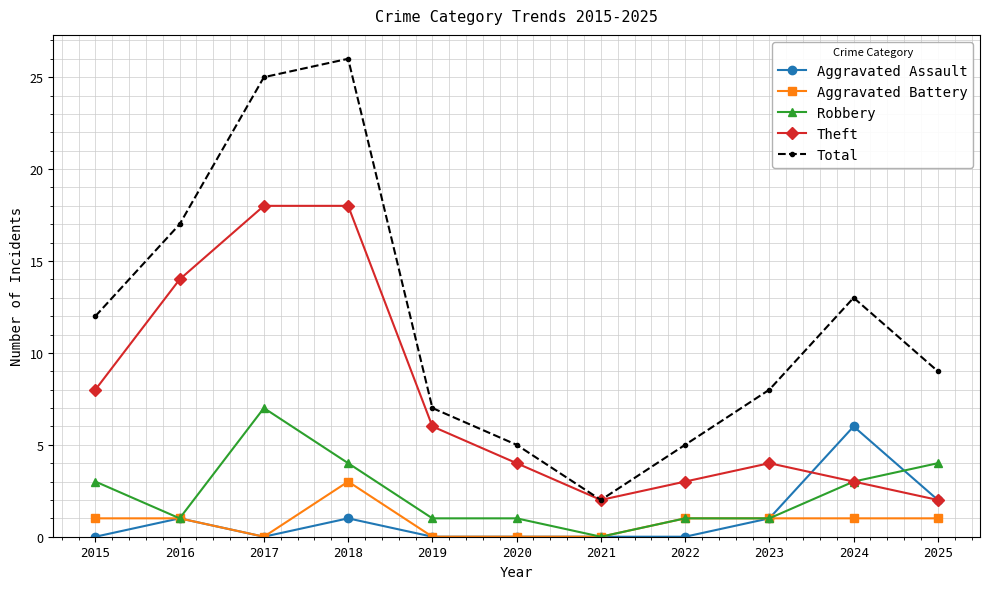

Which series has the largest total across all categories?

Total